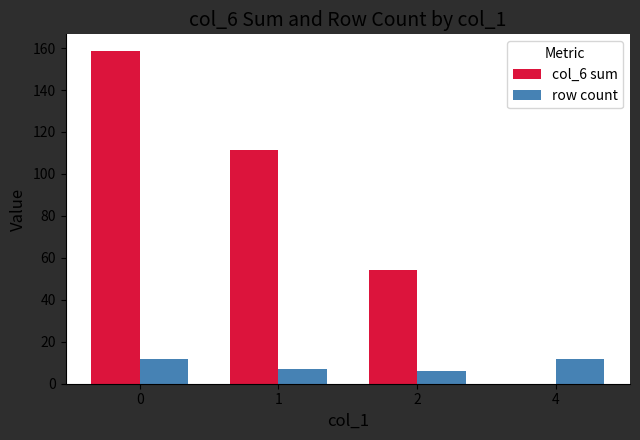

Reading left to right, extract all data points from this chart.

col_6 sum: 158.6	111.2	54.0	0.0
row count: 12.0	7.0	6.0	12.0